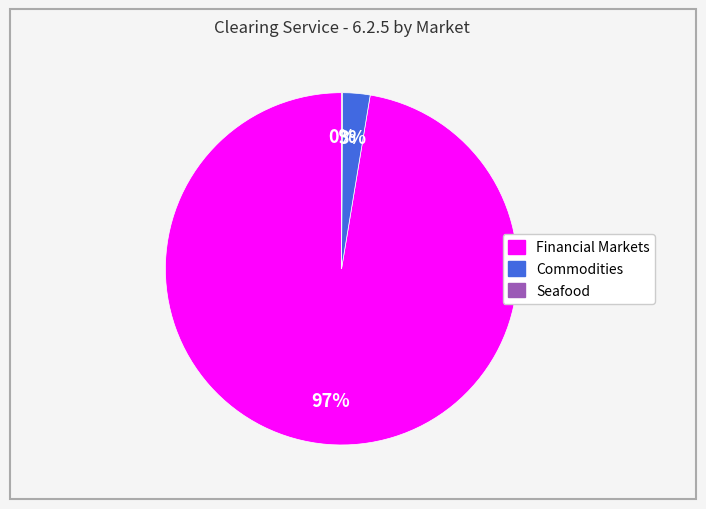

Is there a majority slice in this chart?

Yes